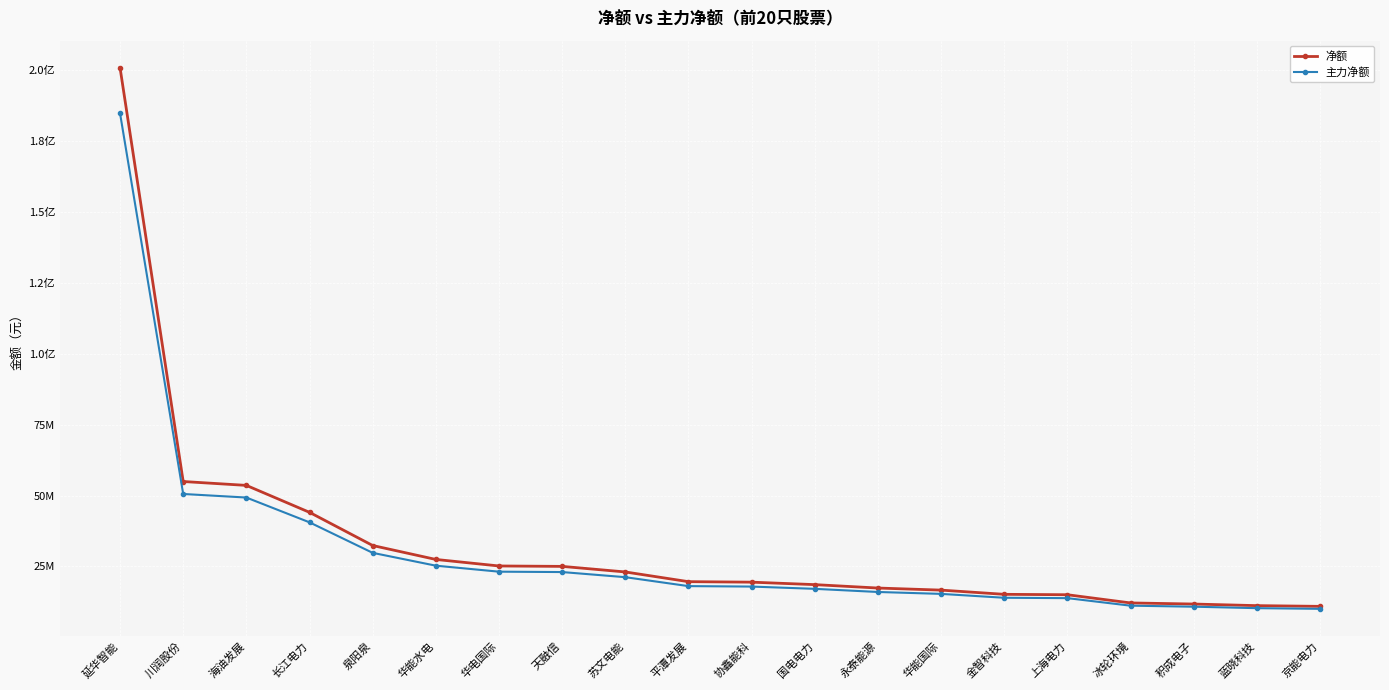

Is this an area chart (filled region under the line)?

No